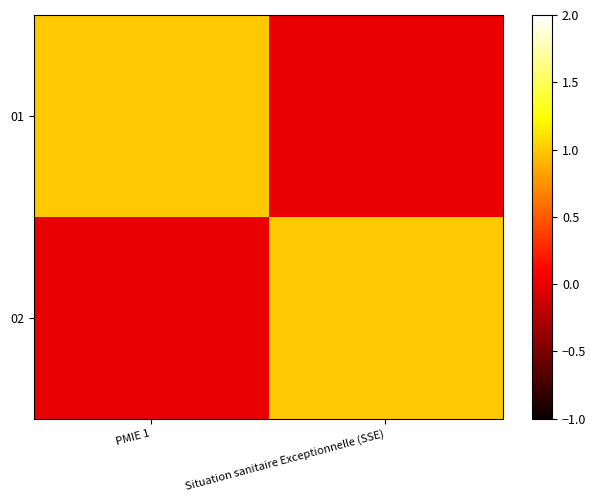

Count the number of categories in the chart.

2